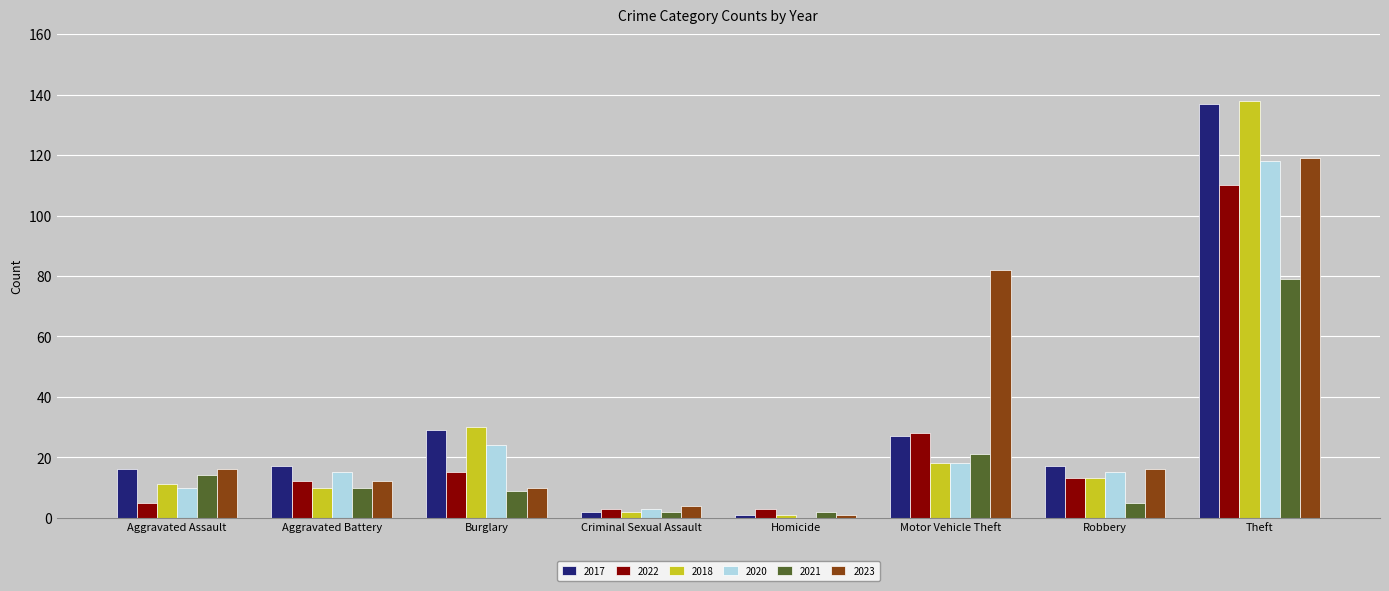

What is the sum of all 2017 values?

246